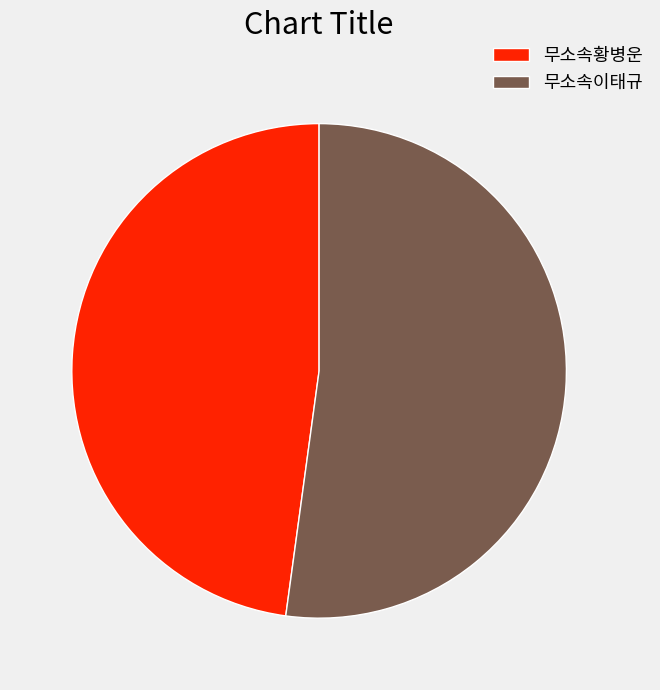

How many slices are in this pie chart?

2